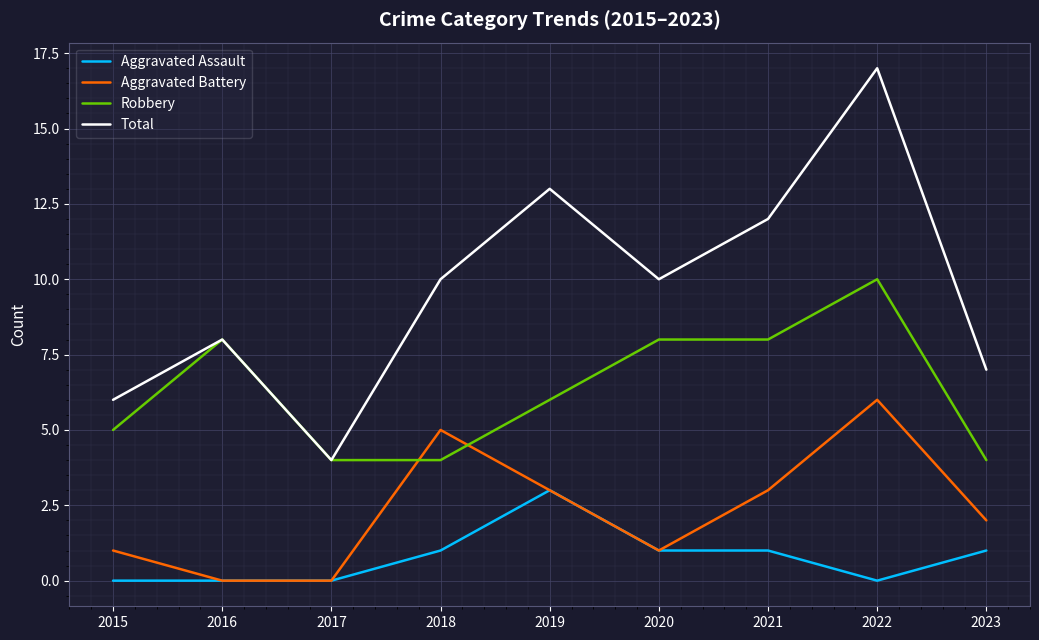

What is the average value of the Aggravated Assault series?

1